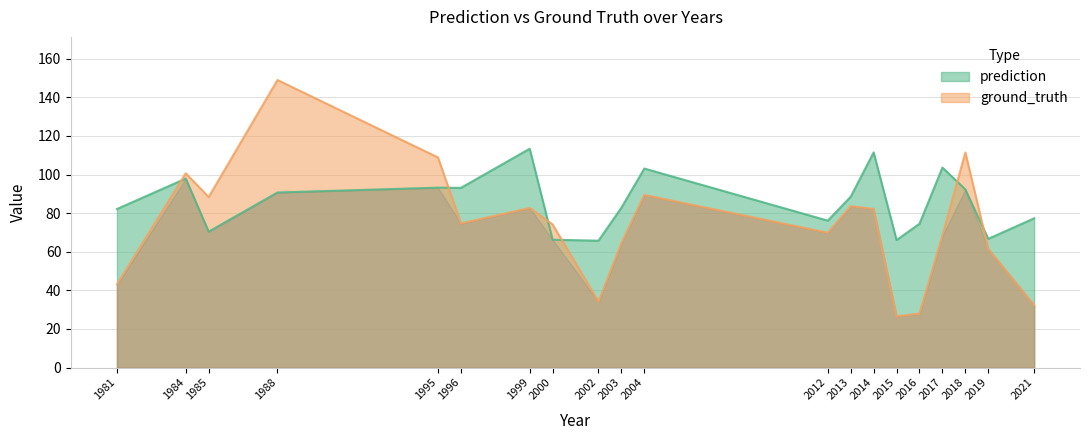

At 2019, list the series in order from largest to smallest.

prediction, ground_truth